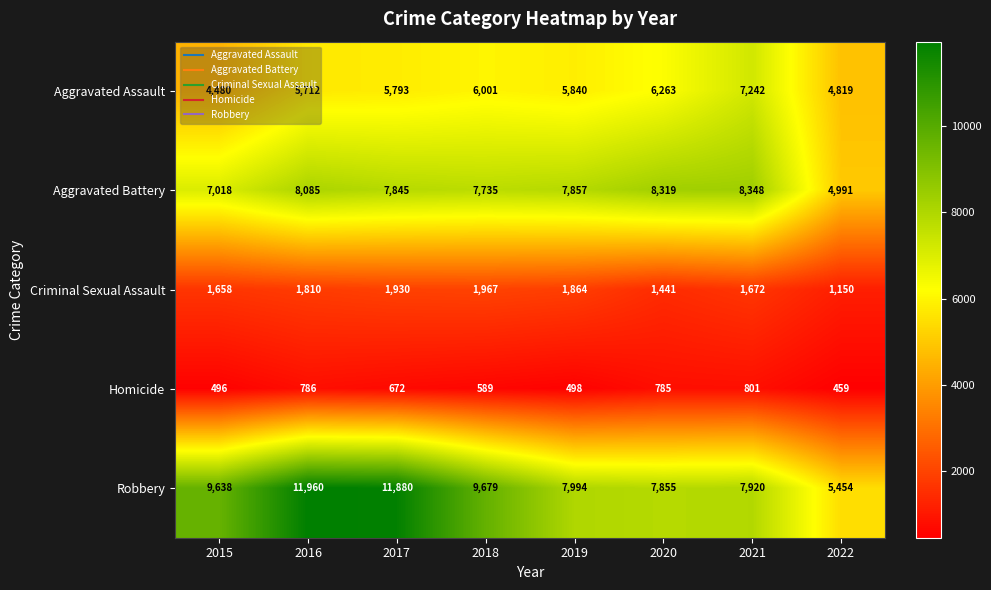

What is the approximate value of Criminal Sexual Assault at 2016?

1810